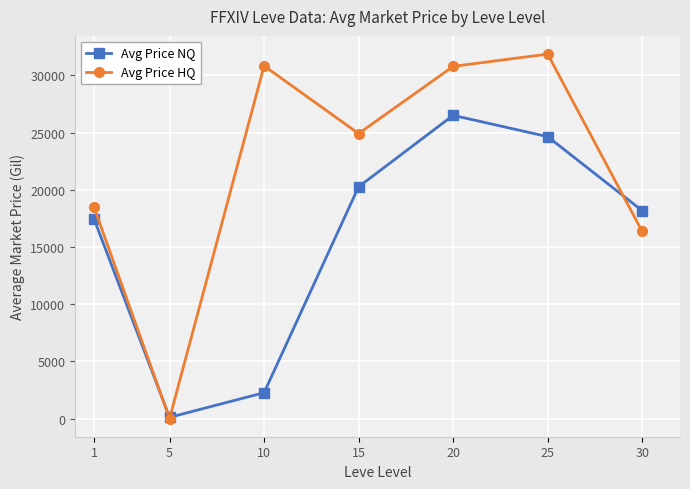

What is the maximum value for Avg Price HQ?

31865.0